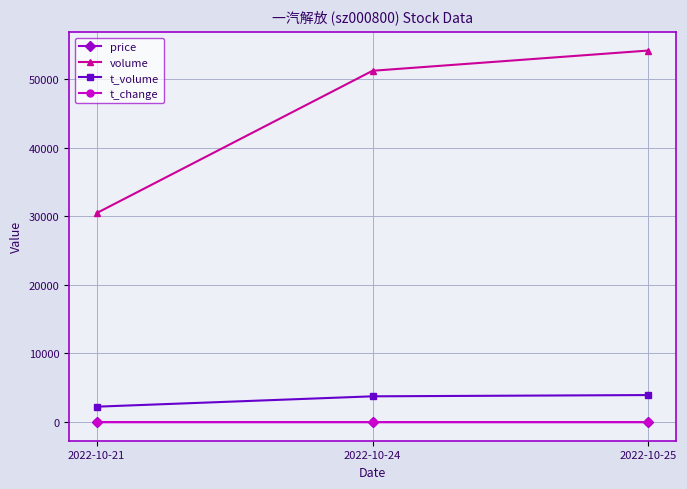

What is the greatest value displayed?

54124.0